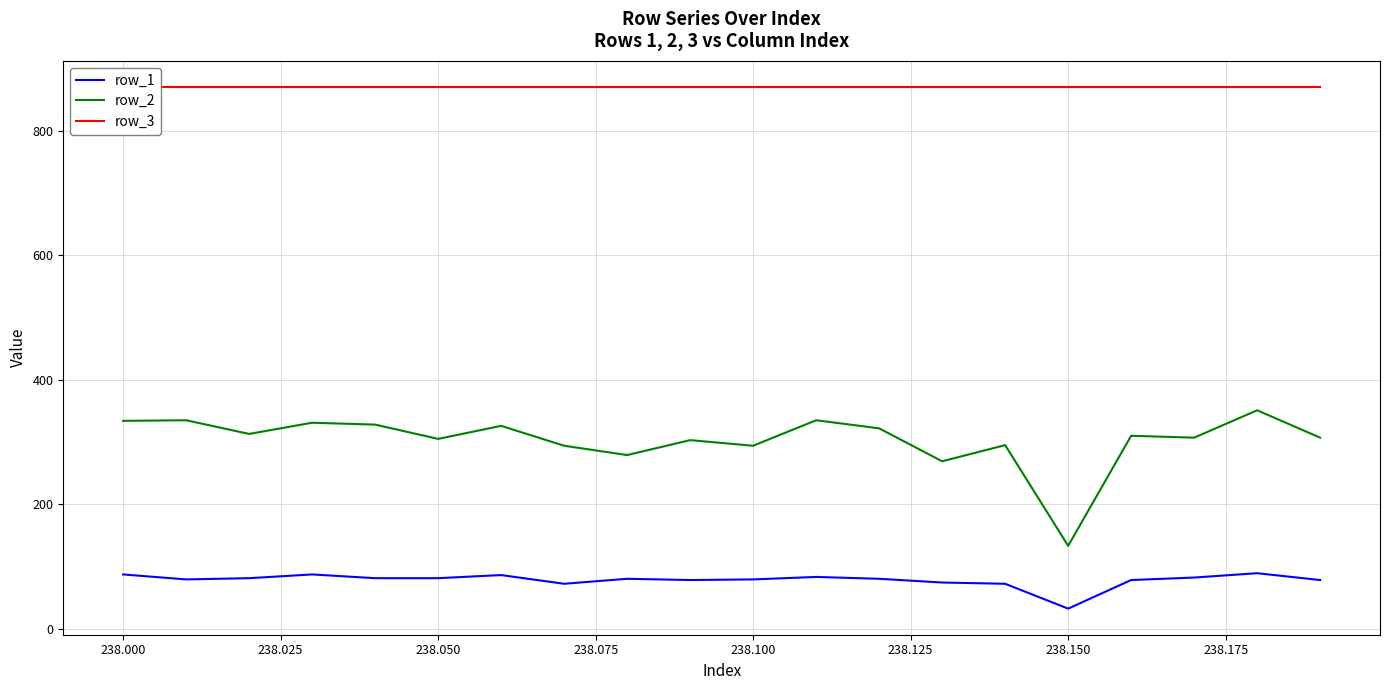

How many data points in row_2 are less than 310?

10